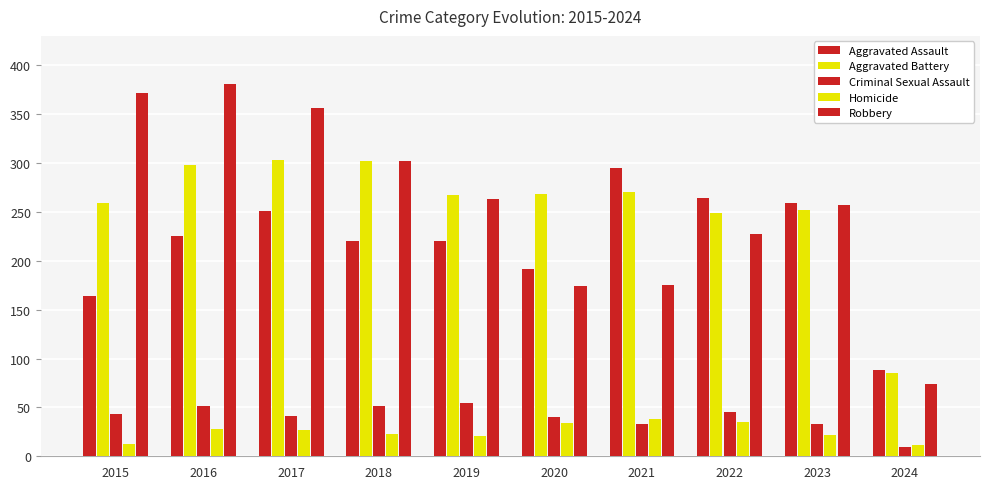

Is it true that Robbery equals 372 at 2015?

True